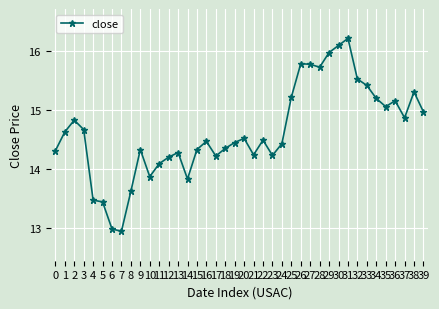

What is the ratio of the value at 4 to the value at 0?

0.9